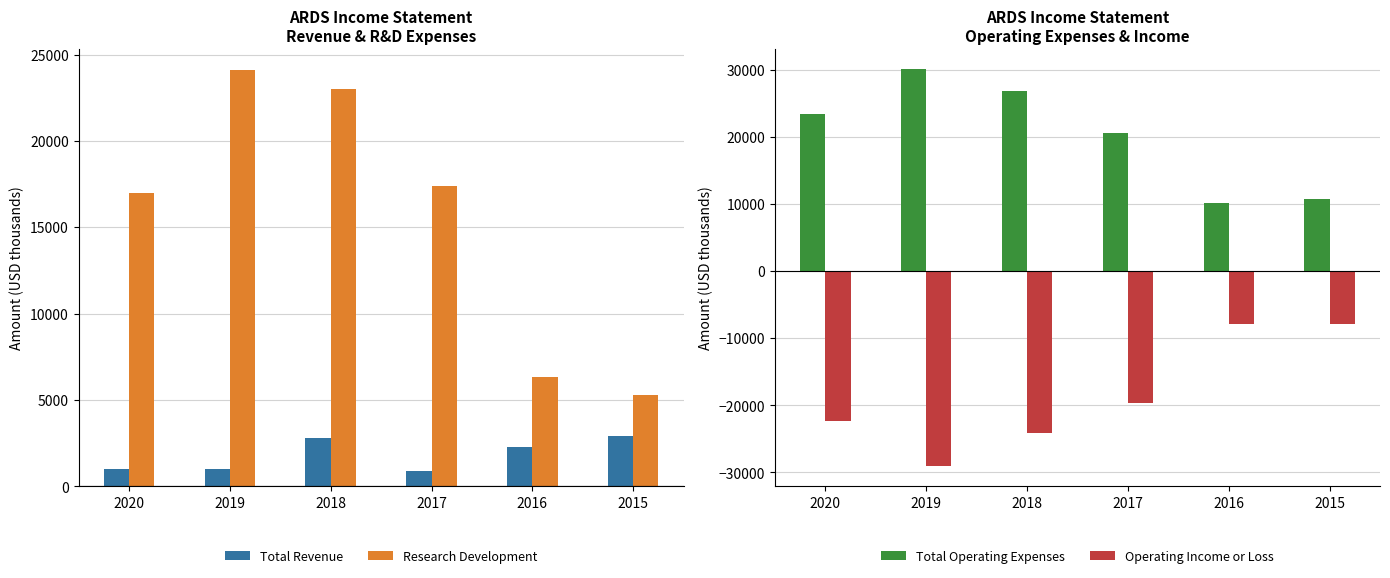

What is the difference between the Research Development values at 2019 and 2018?

1100